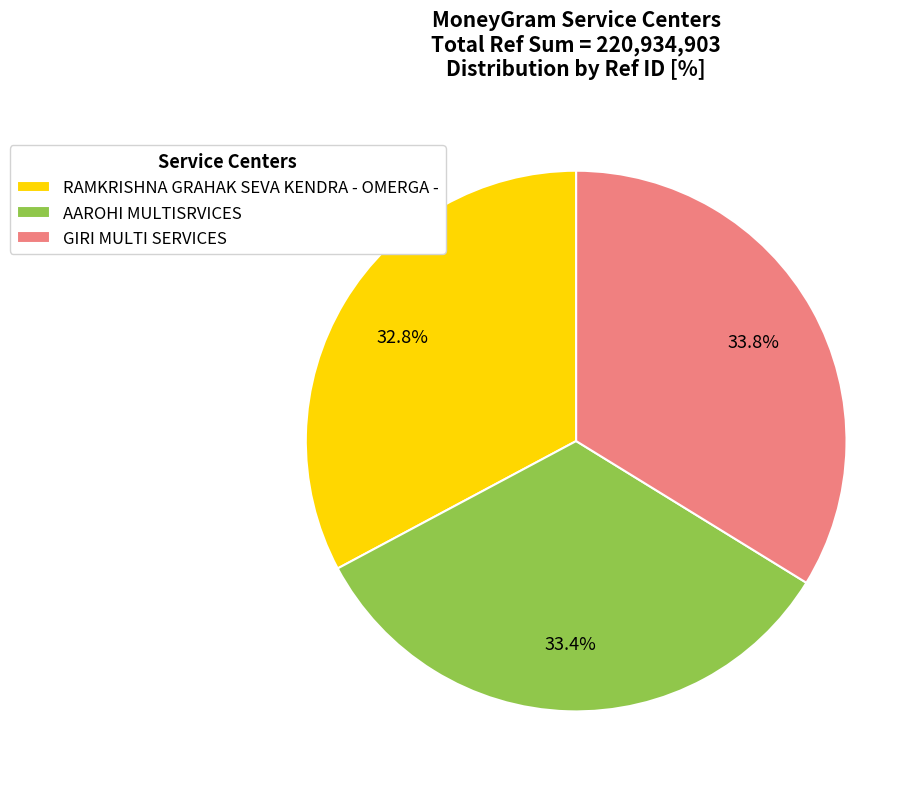

Which has a higher value, RAMKRISHNA GRAHAK SEVA KENDRA - OMERGA - or GIRI MULTI SERVICES?

GIRI MULTI SERVICES